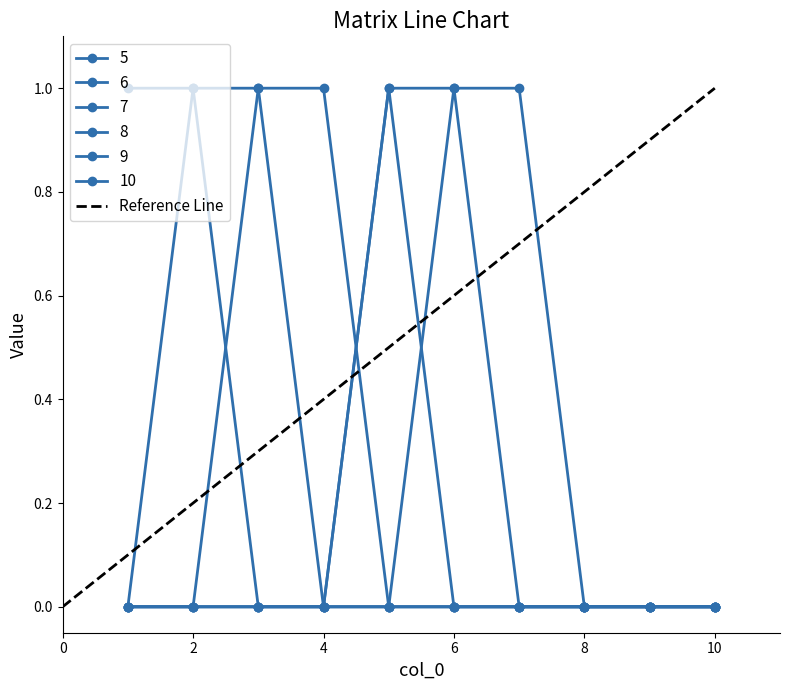

What is the value of the 2nd point from the left?

1